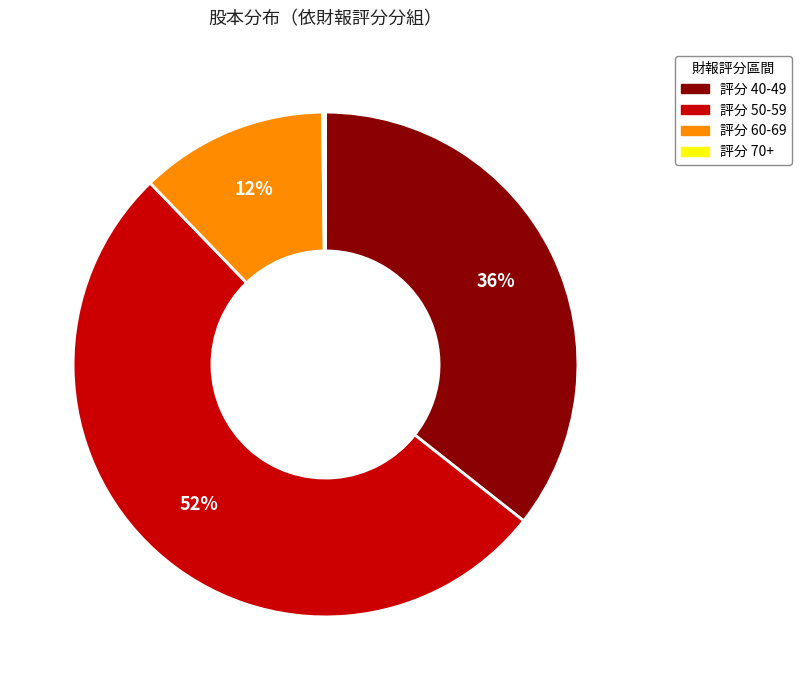

Which category has the biggest portion of the pie?

評分 50-59